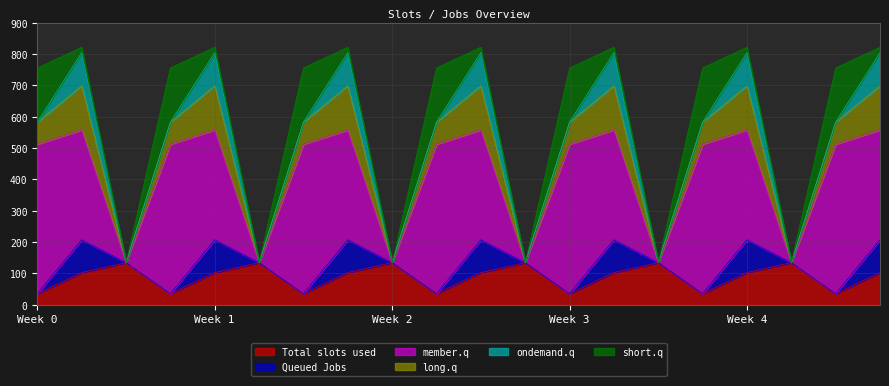

What is the maximum value for Total slots used?

134.2